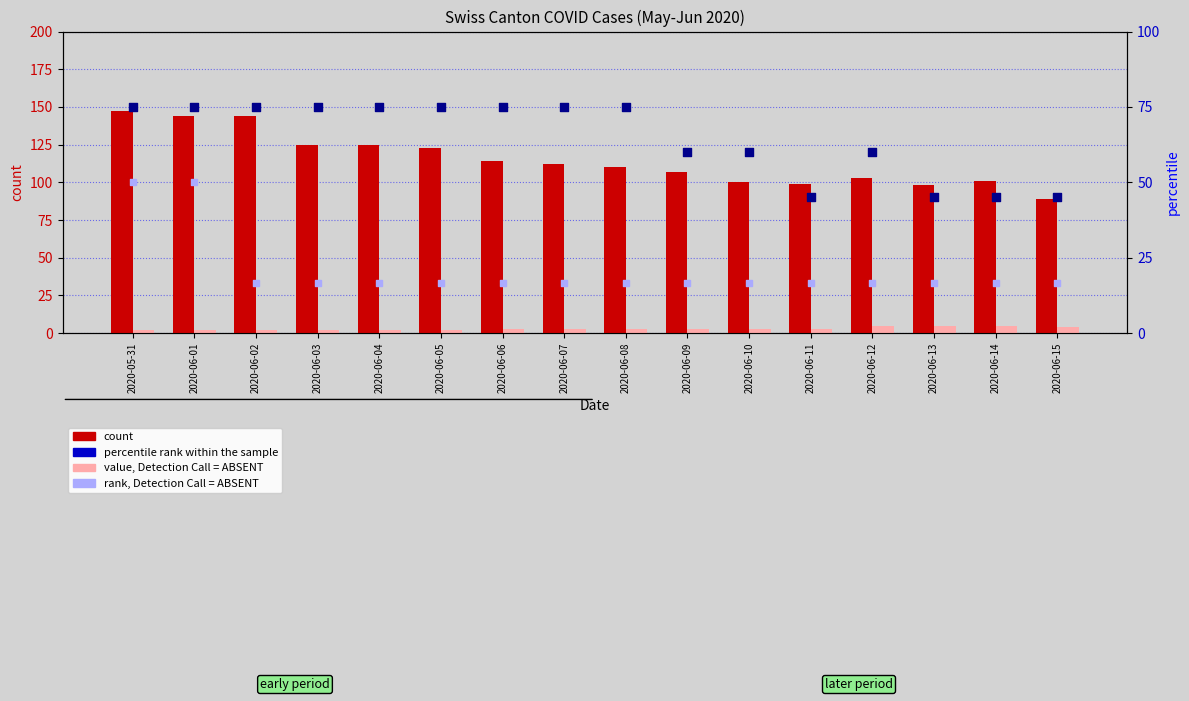

Which series reaches the minimum Y coordinate?

value, Detection Call = ABSENT